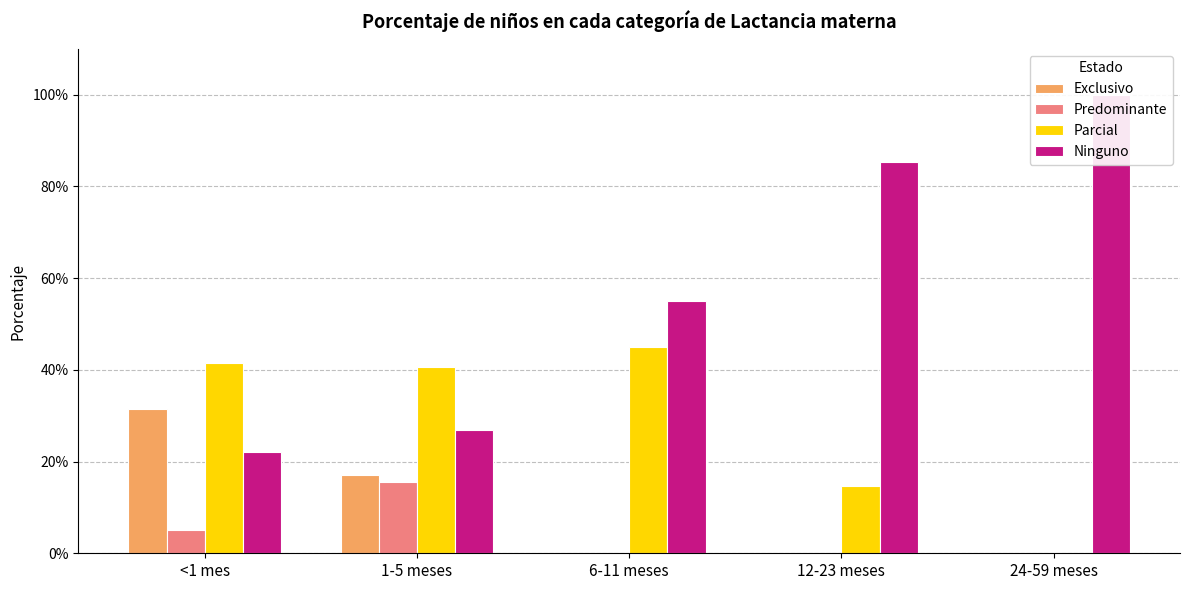

At which label is Predominante closest to 0?

6-11 meses